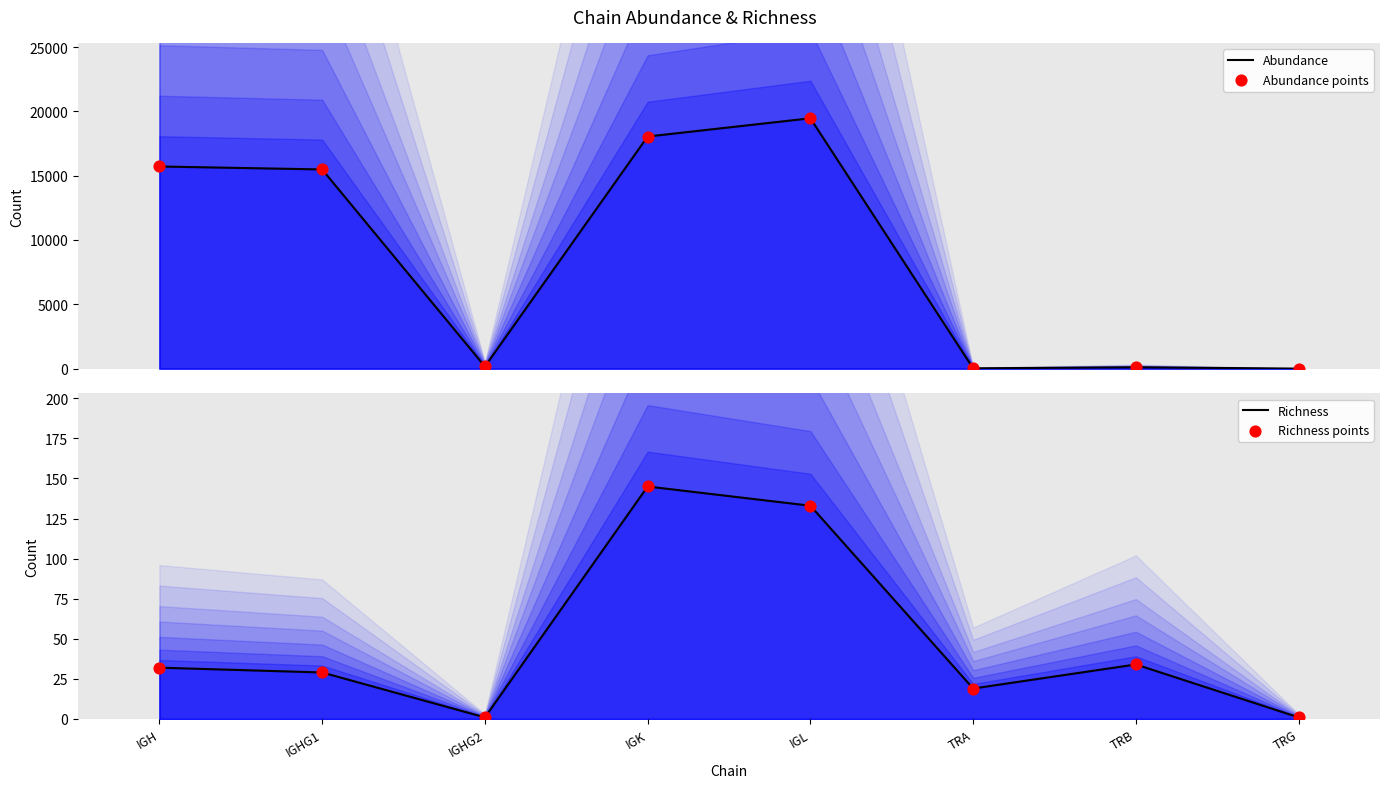

Is the value of Richness points at IGHG1 greater than the value of Abundance at IGHG2?

No